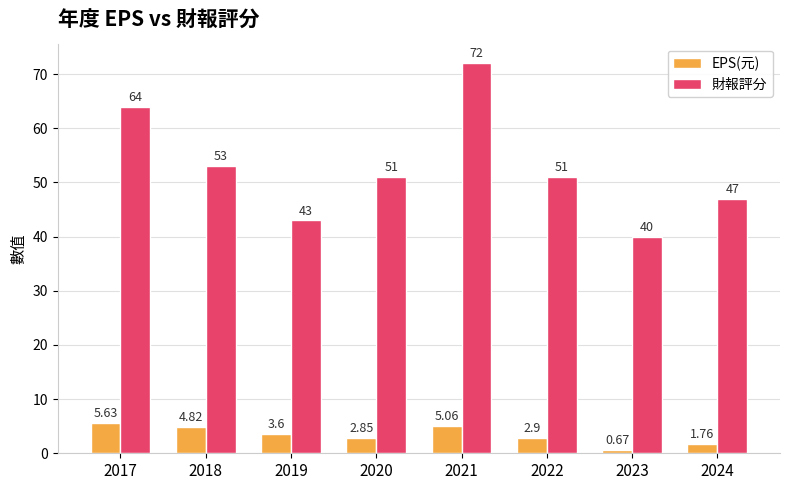

The value of 財報評分 at 2018 is 53.0. True or false?

True